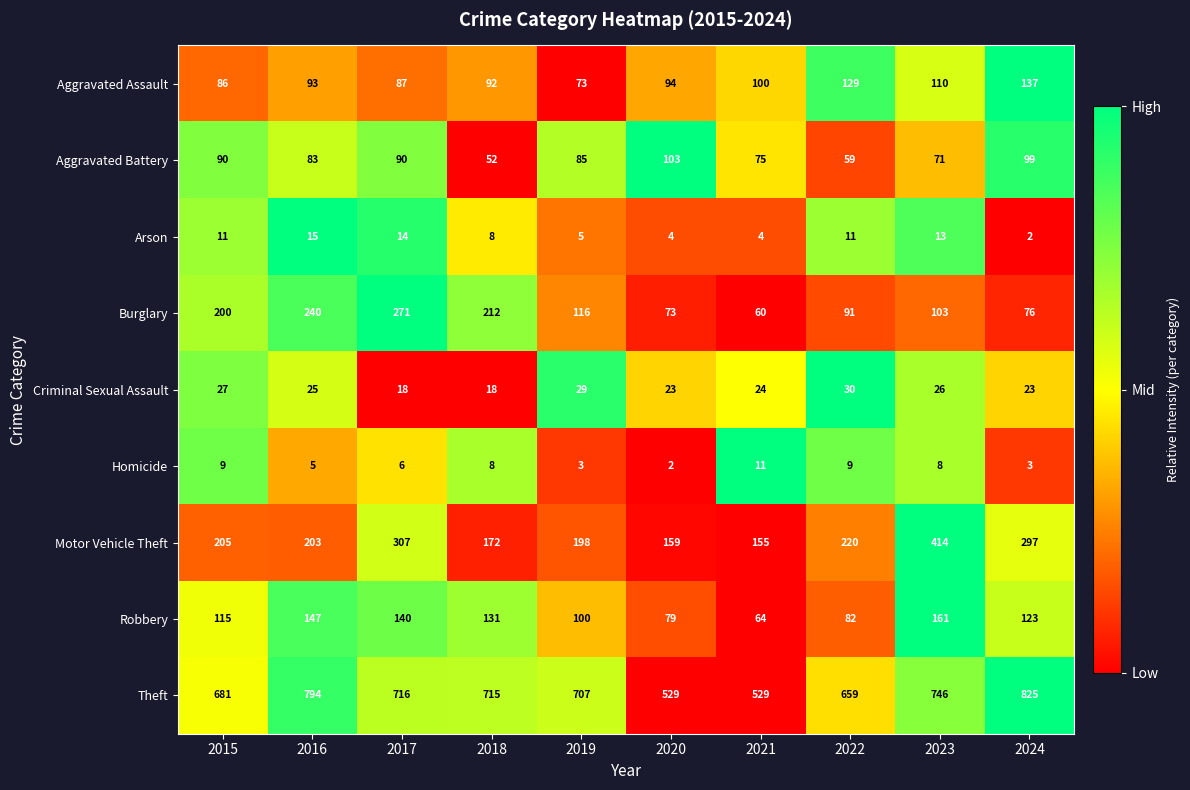

Which series has the widest spread of values?

Theft